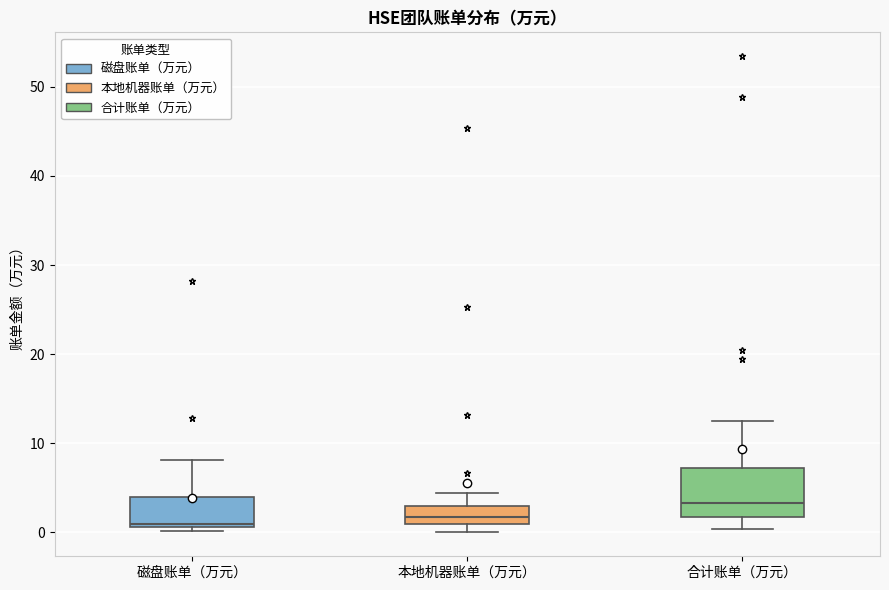

Reading left to right, read every box against the y-axis: the position of its median line, the range the box covers, and the ends of its whiskers. The values are not printed on the chart, so give them approximately, as read against the axis.

磁盘账单（万元）: median 1 (just above the box's lower edge), box 1 to 4, whiskers 0 to 8
本地机器账单（万元）: median 2, box 1 to 3, whiskers 0 to 4
合计账单（万元）: median 3, box 2 to 7, whiskers 0 to 13